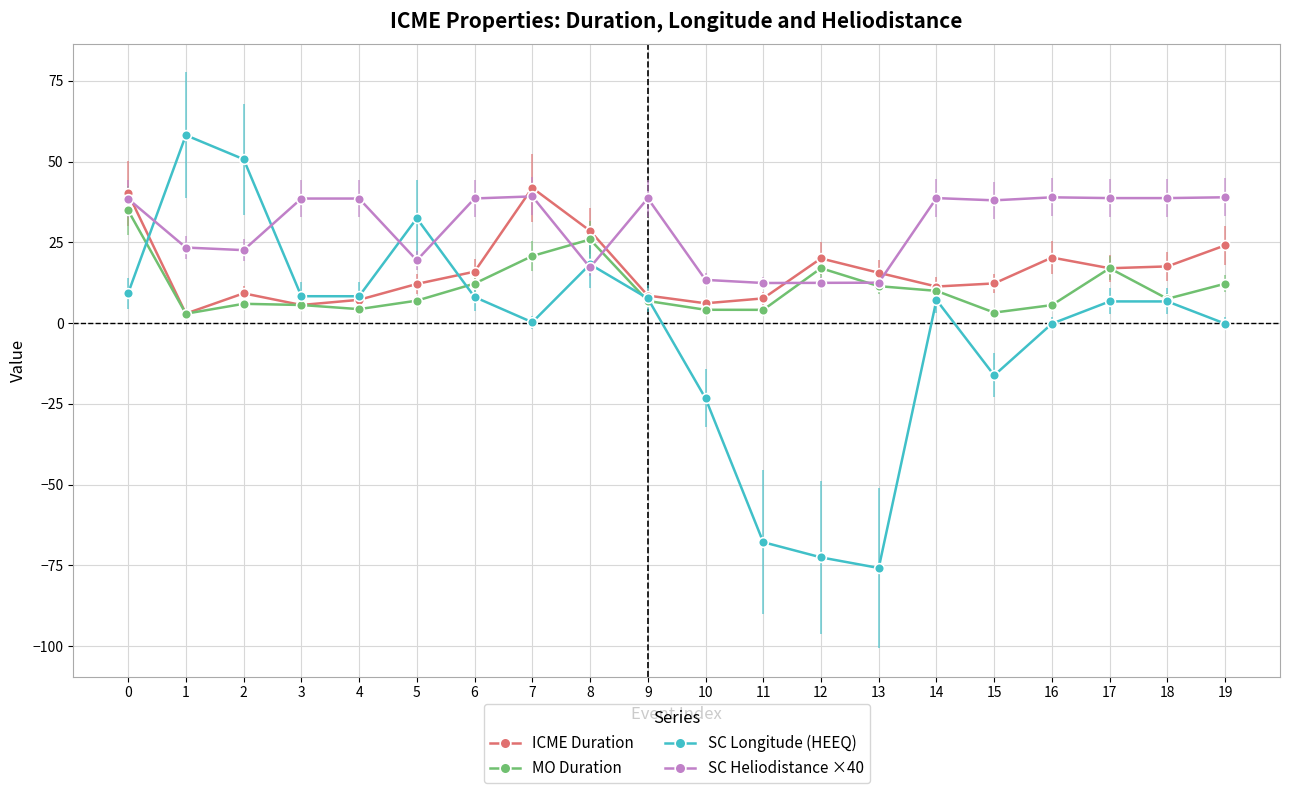

What is the difference between the maximum and minimum values in the SC Longitude (HEEQ) series?

134.0